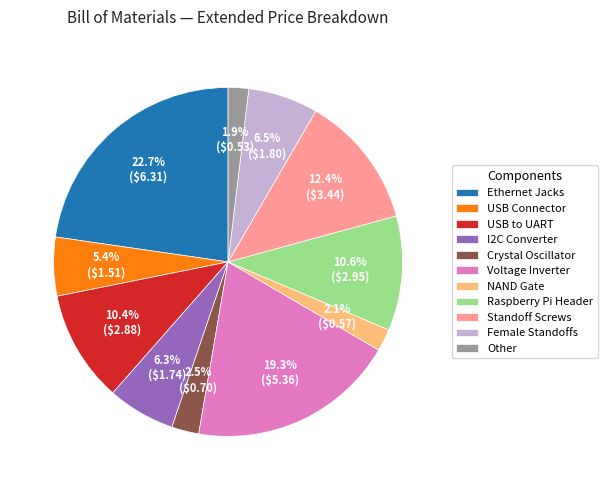

Is I2C Converter the majority of the pie?

No